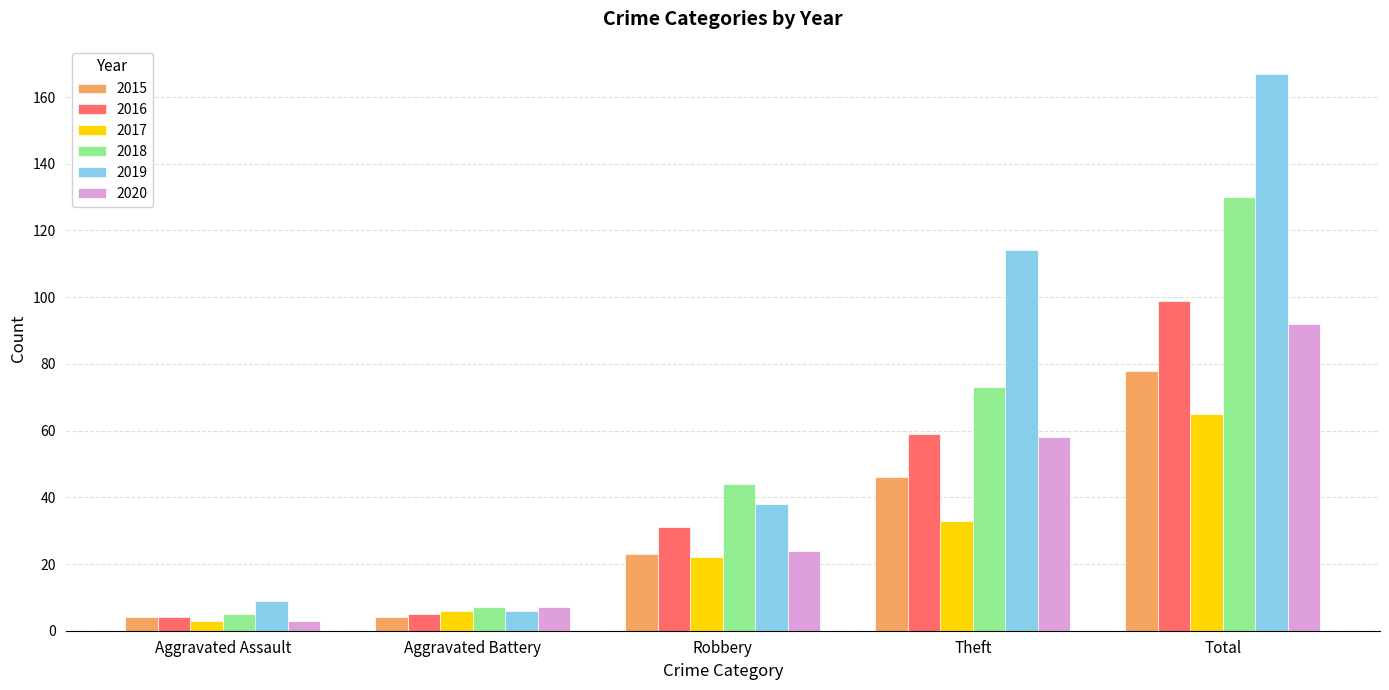

Reading left to right, transcribe all the data shown in this chart.

2015: 4	4	23	46	78
2016: 4	5	31	59	99
2017: 3	6	22	33	65
2018: 5	7	44	73	130
2019: 9	6	38	114	167
2020: 3	7	24	58	92